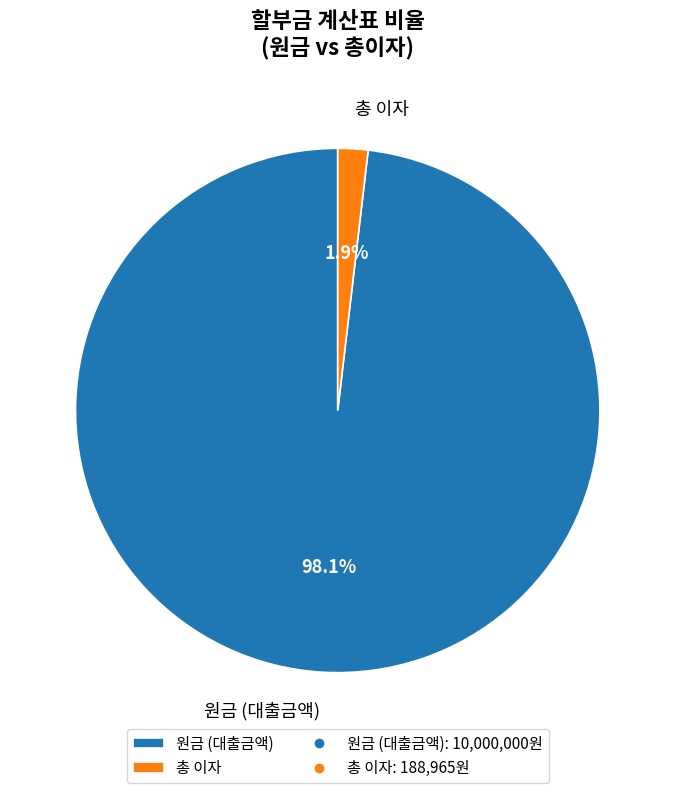

Do 총 이자 and 원금 (대출금액) together represent more than half of the pie?

Yes